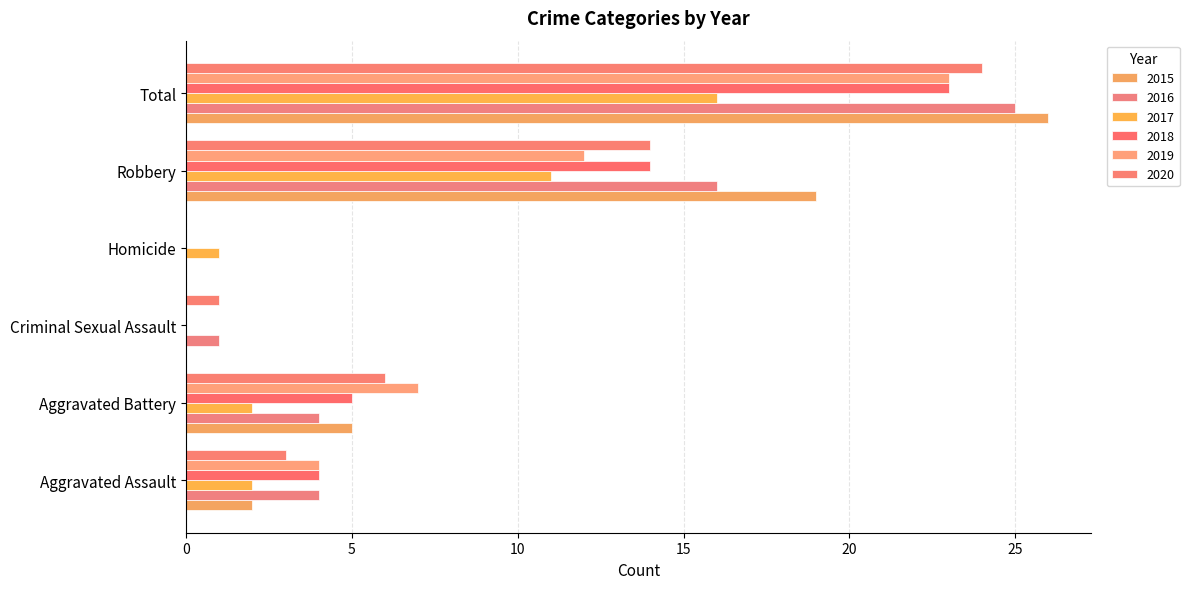

Read the 2017 value at Robbery.

11